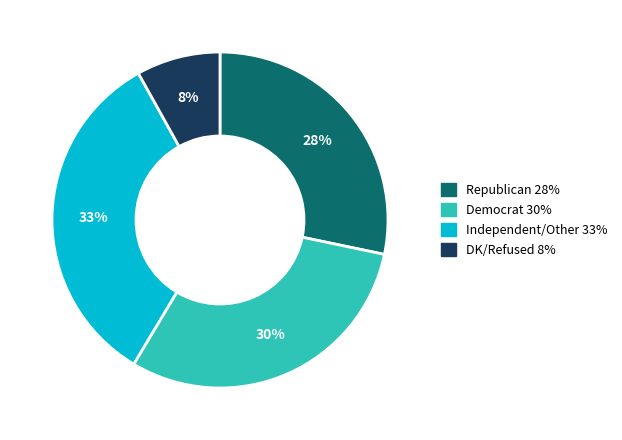

To the nearest percent, what portion does DK/Refused represent?

8%